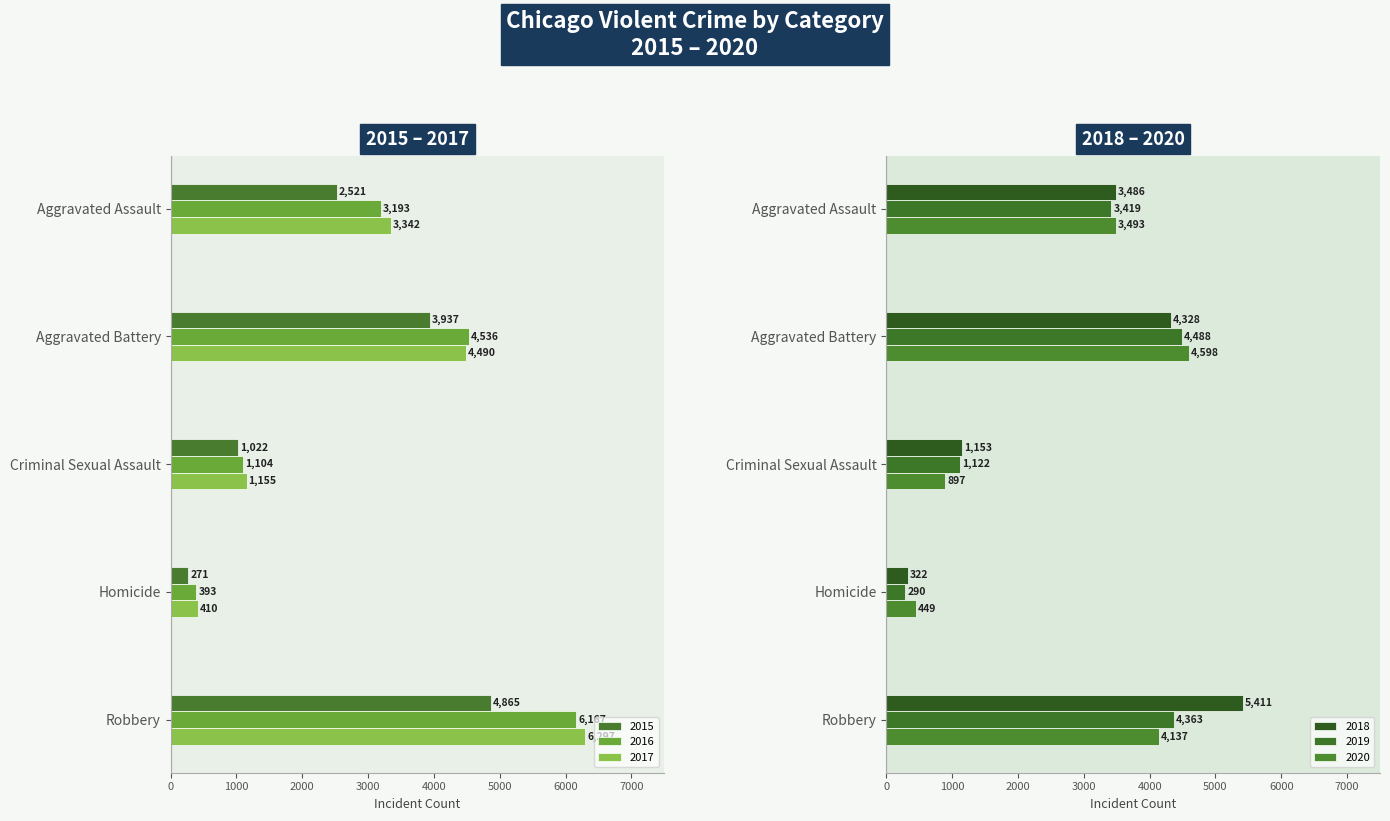

What is the sum of all 2020 values?

13574